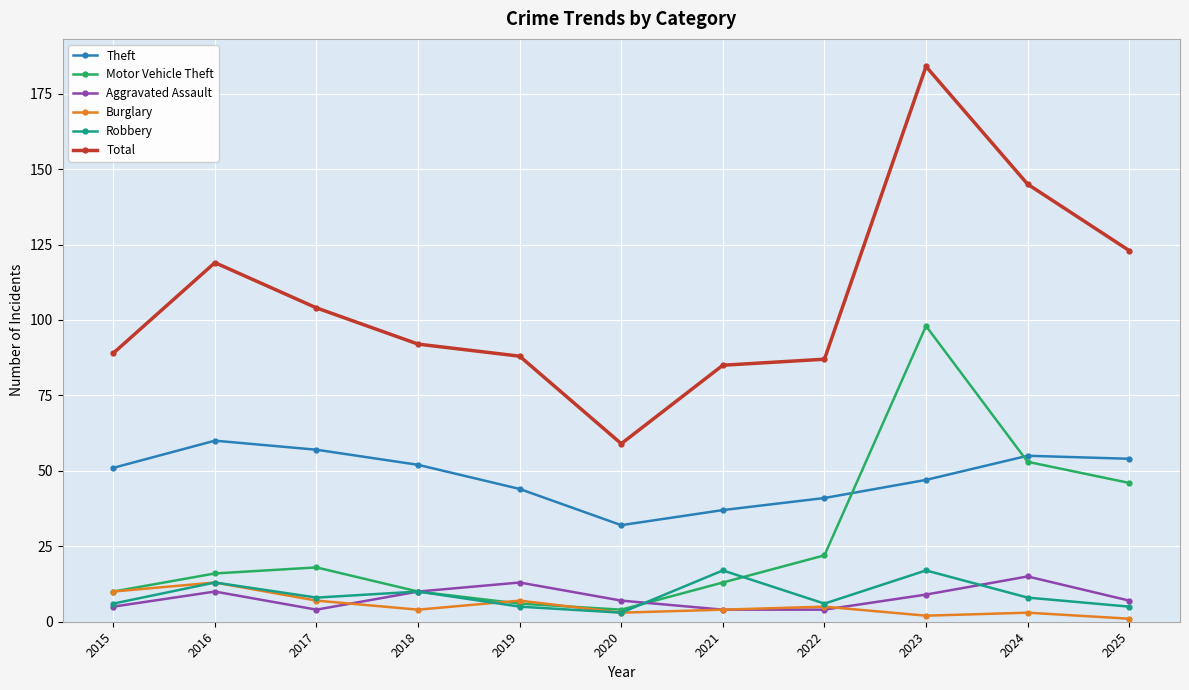

At how many categories does at least one series exceed 22?

11